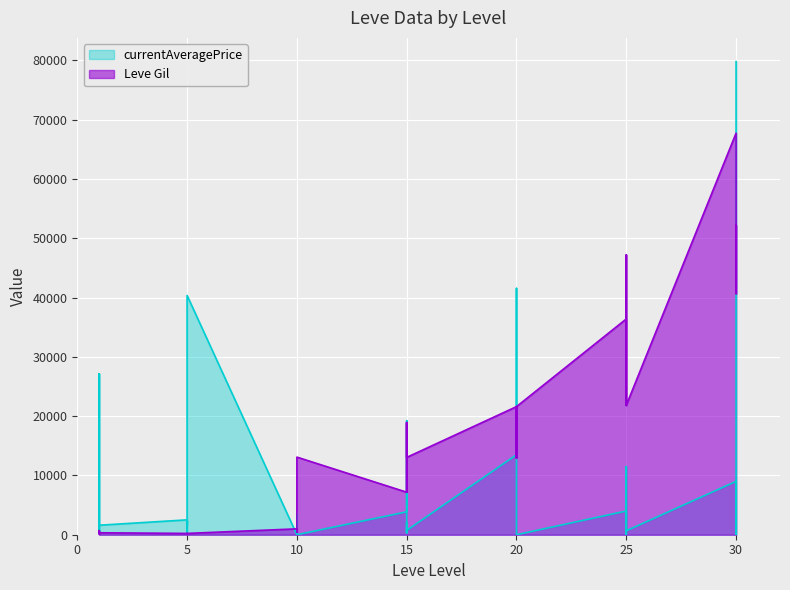

List the series in order of their overall mean, lowest first.

currentAveragePrice, Leve Gil